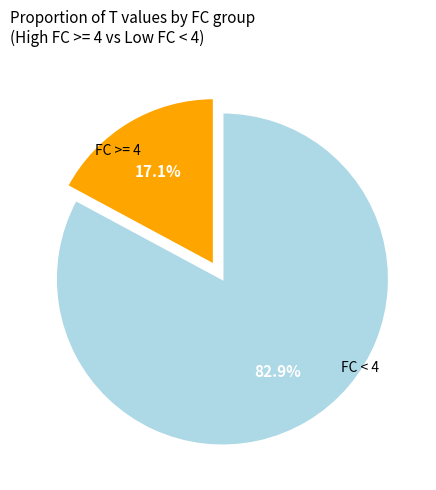

Does any single category account for the majority?

Yes